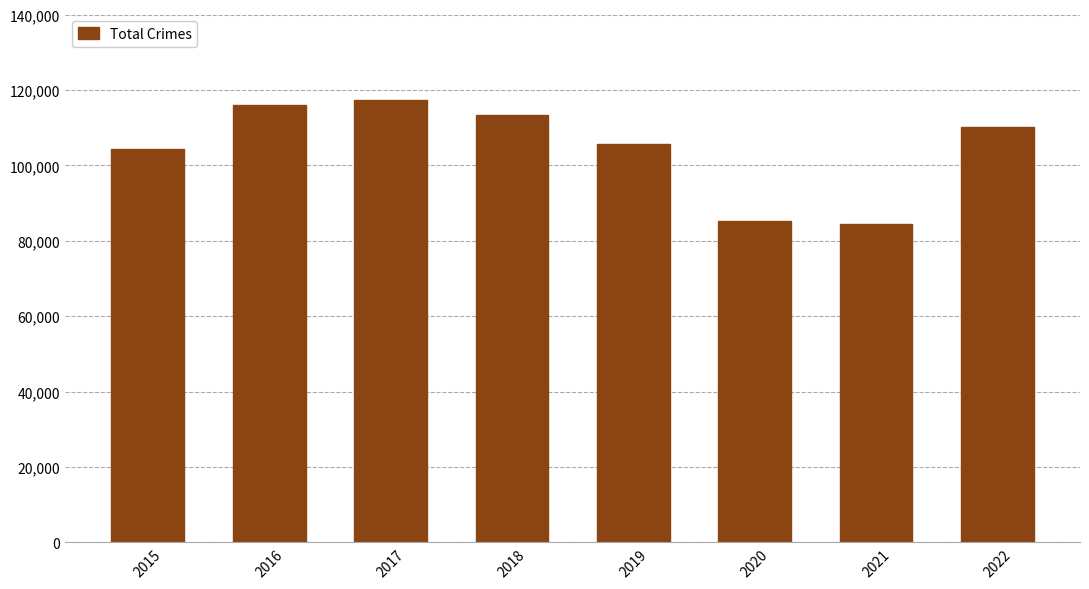

What is the difference between the maximum and minimum values?

32785